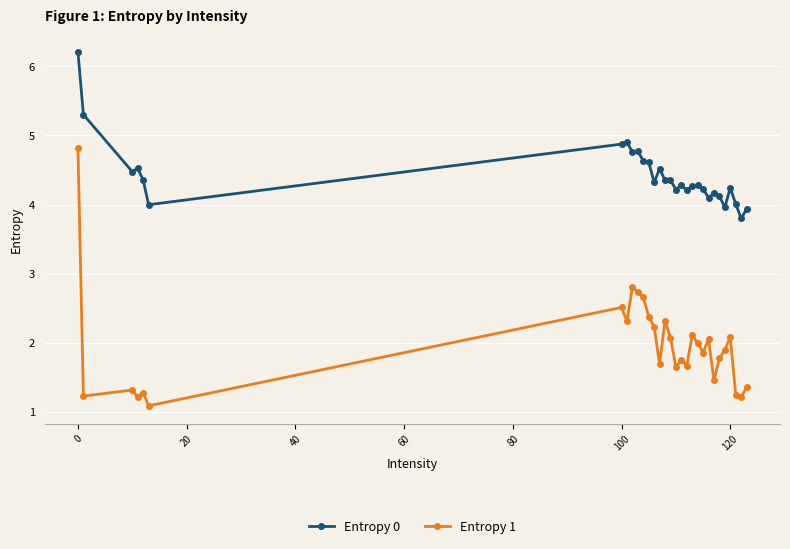

True or false: Entropy 0 and Entropy 1 cross at least once.

False